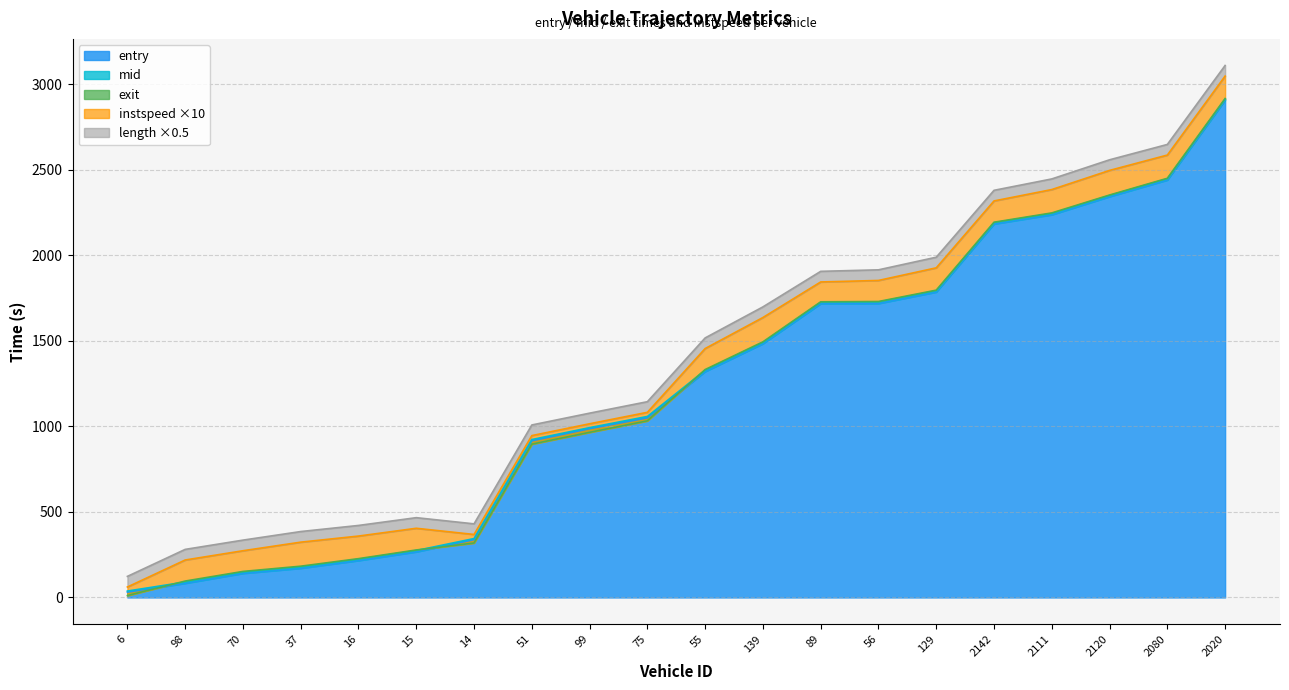

Is the value of entry at 56 greater than the value of exit at 70?

Yes